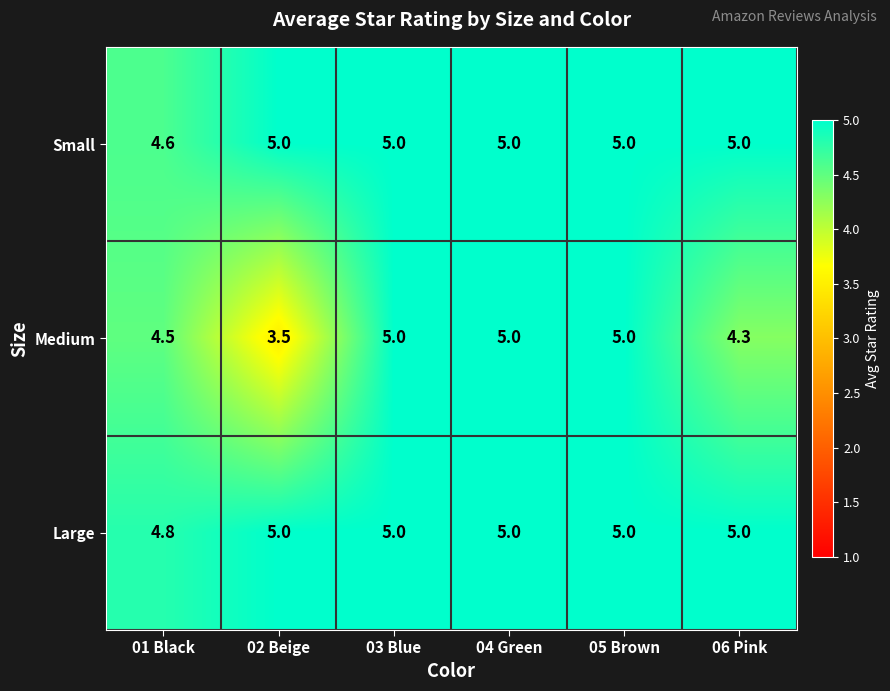

What is the total value across all series at 02 Beige?

13.5